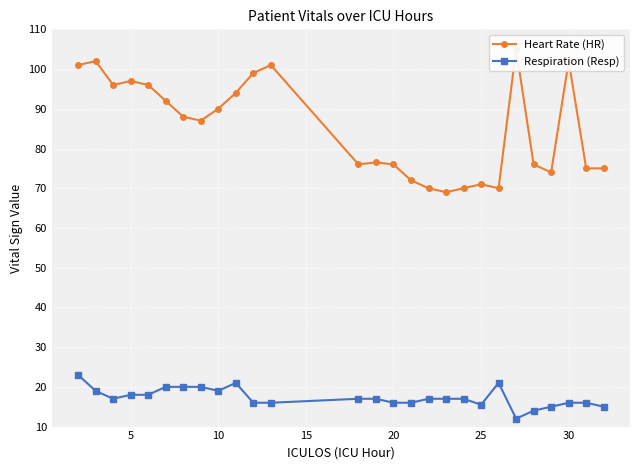

True or false: Heart Rate (HR) and Respiration (Resp) cross at least once.

False